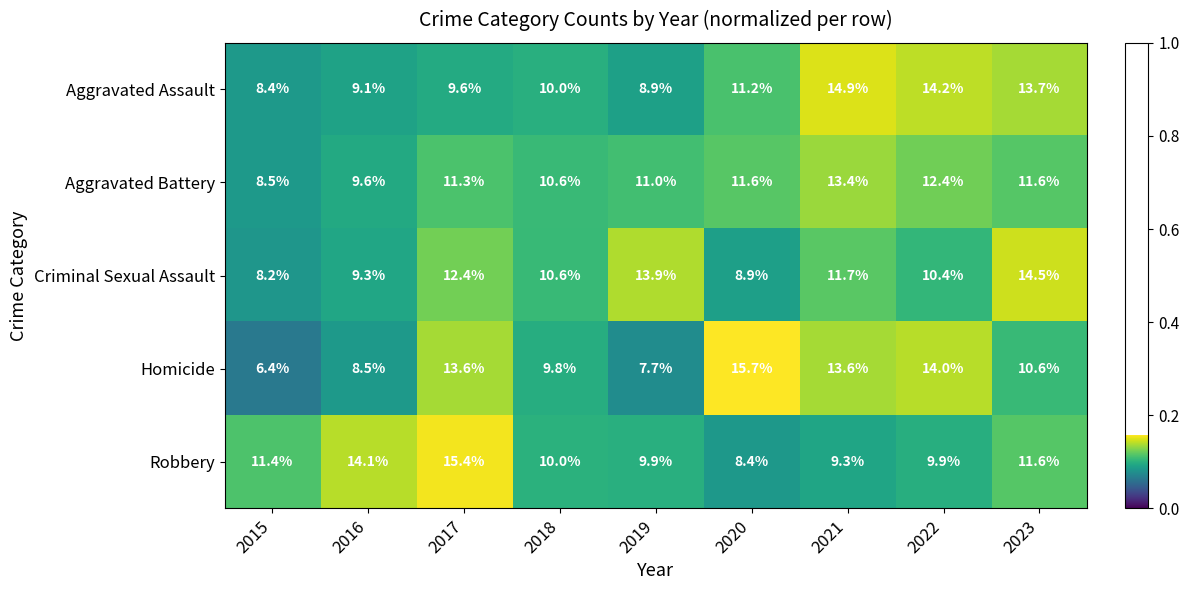

What value does the Robbery series have at 2021?

9.3